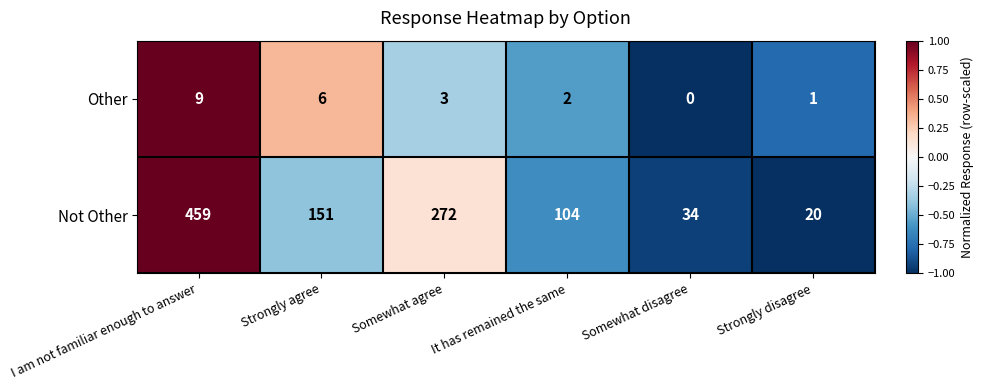

Between Somewhat agree and Strongly disagree, which series saw the biggest shift?

Not Other